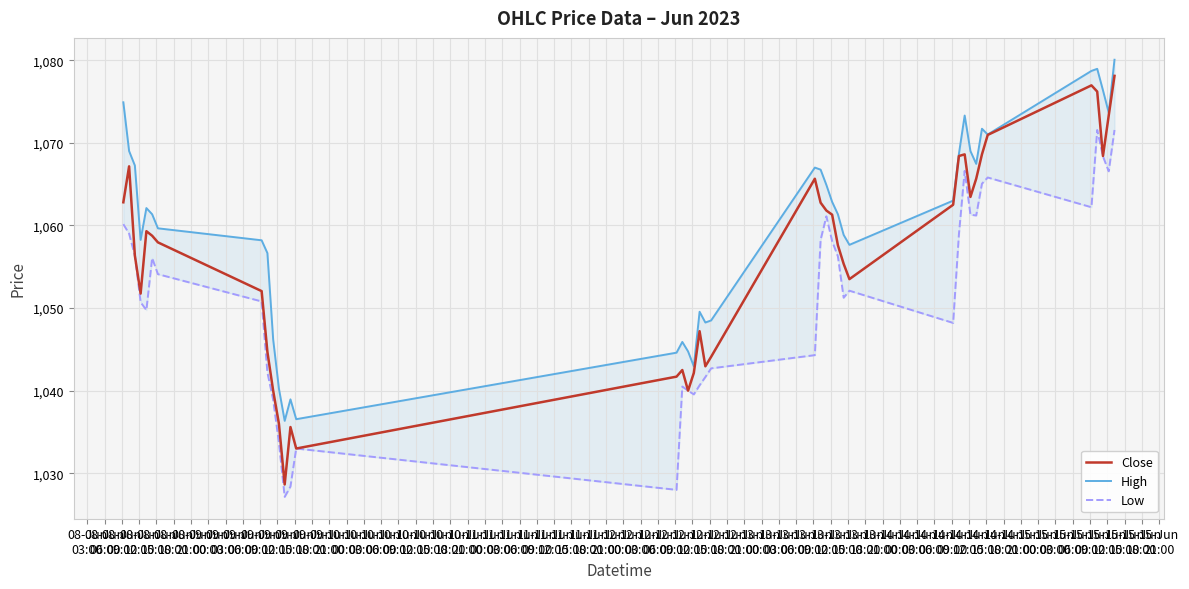

What is the sum of all Close values?

42243.7